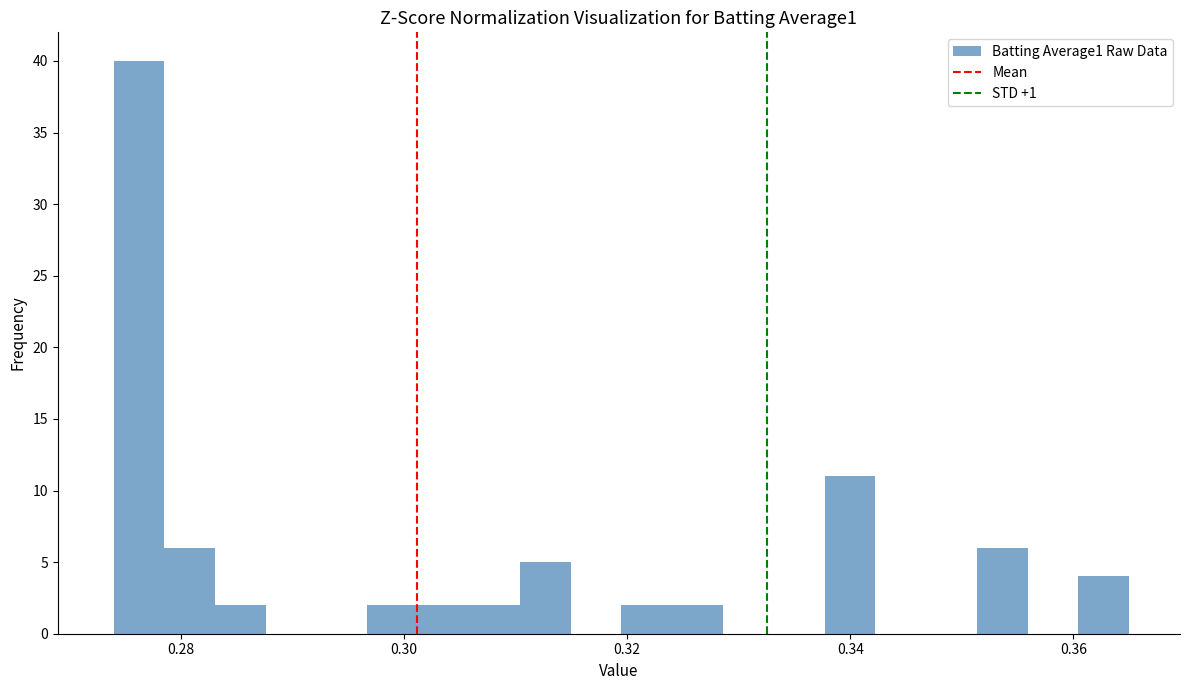

Around what value on the x-axis is the tallest bar? Give the approximate position of its centre, as read against the axis.

0.276